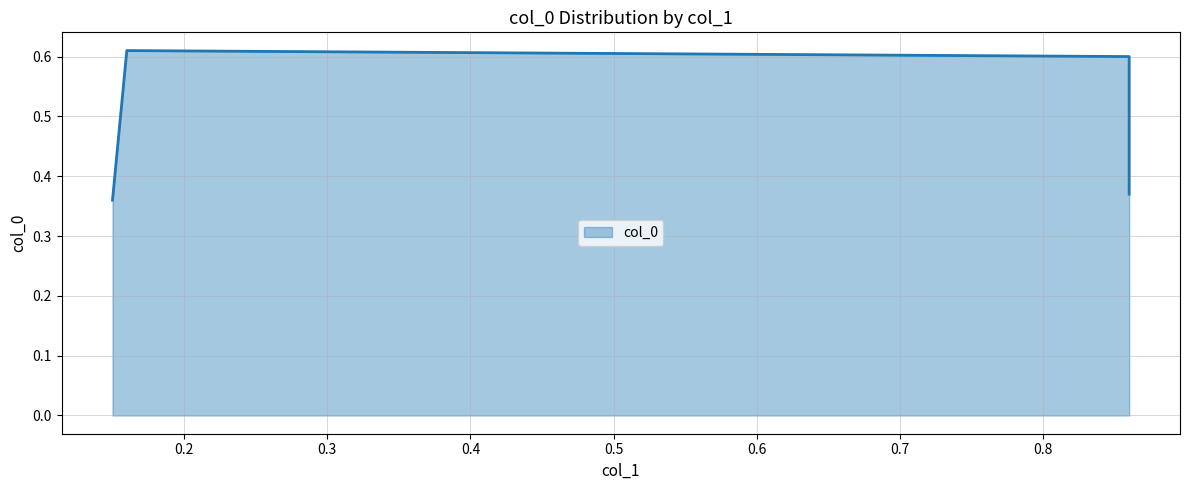

What is the maximum value shown in the chart?

0.6